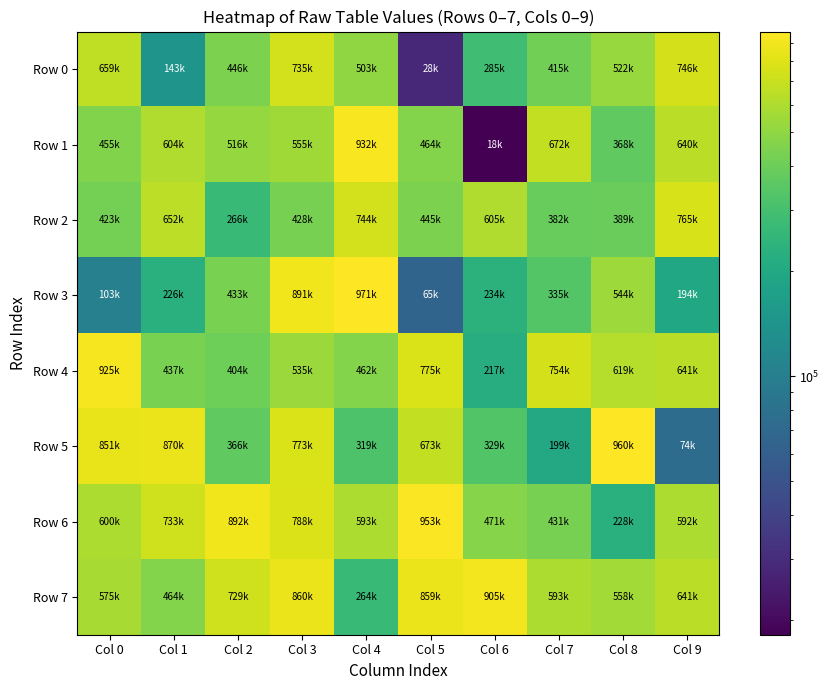

At which category does the chart reach its peak across all series?

Col 4